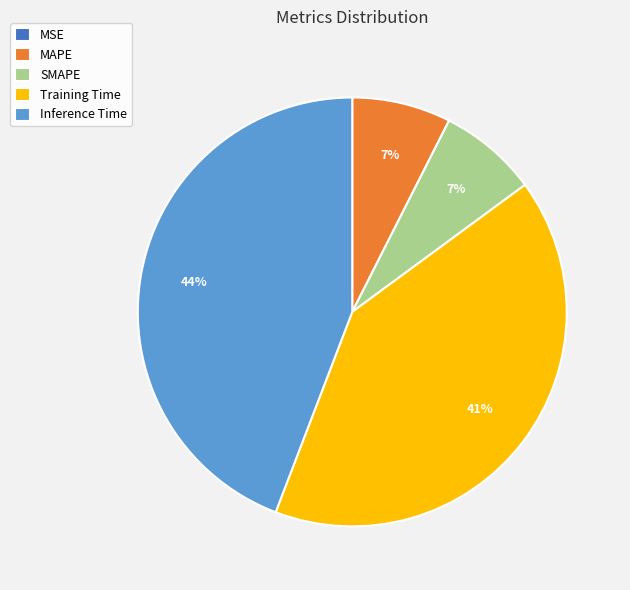

Is it true that Inference Time is 37% of the pie?

False